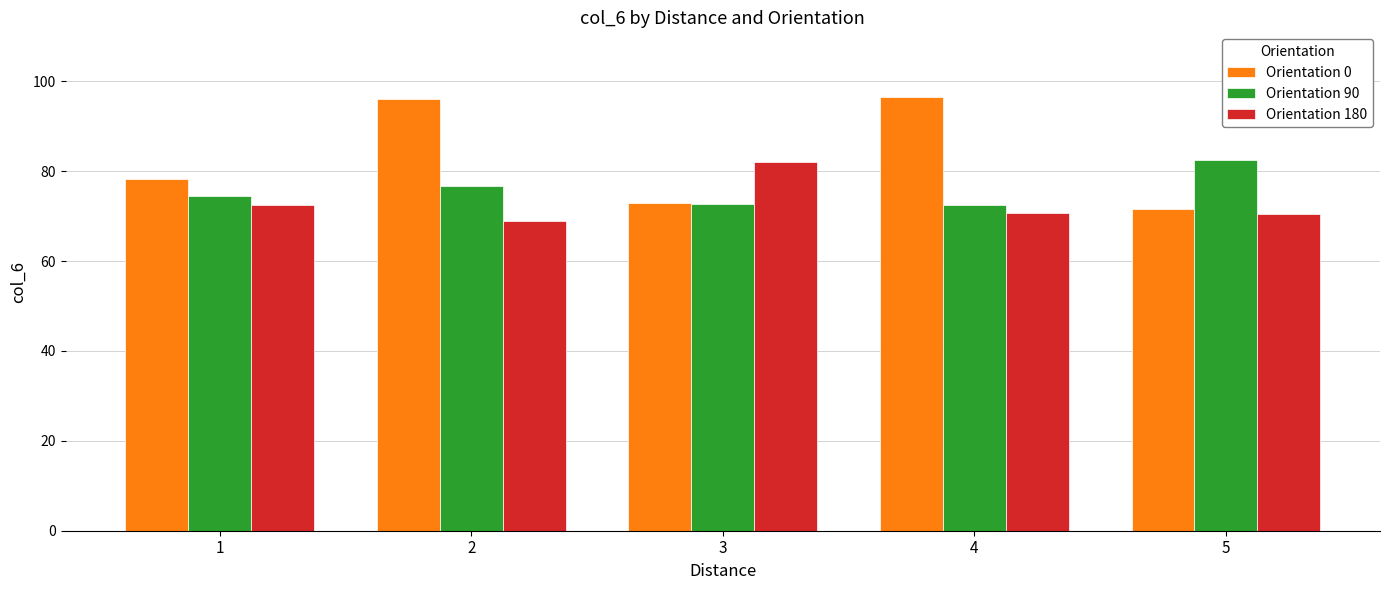

What is the difference between the maximum and minimum values in the Orientation 90 series?

10.0